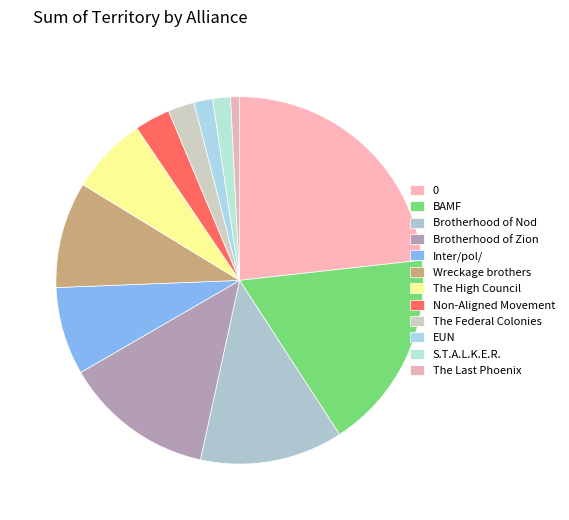

Rank the categories by value from highest to lowest.

0, BAMF, Brotherhood of Zion, Brotherhood of Nod, Wreckage brothers, Inter/pol/, The High Council, Non-Aligned Movement, The Federal Colonies, EUN, S.T.A.L.K.E.R., The Last Phoenix